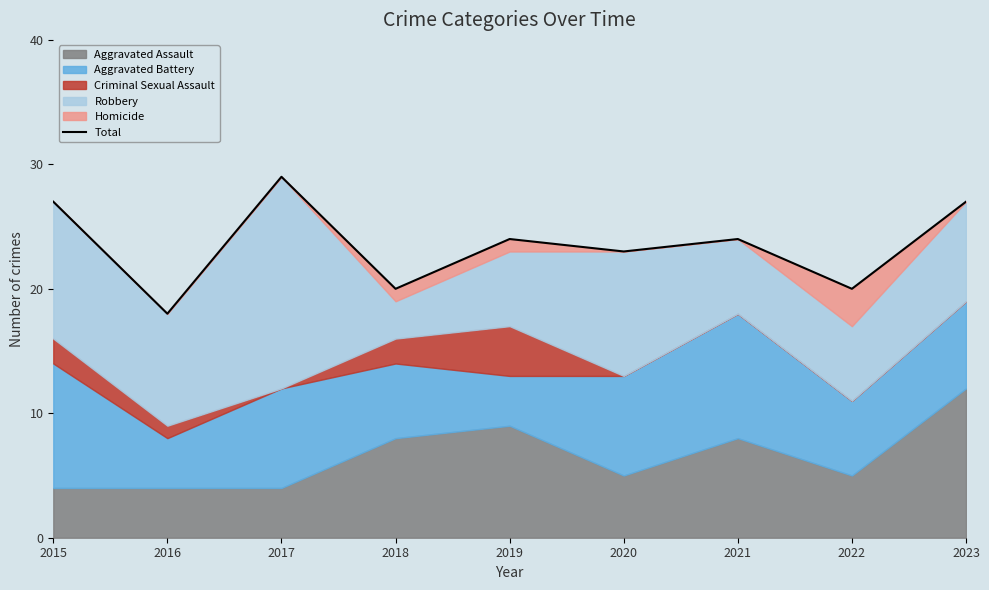

Reading left to right, transcribe all the data shown in this chart.

2015=27	2016=18	2017=29	2018=20	2019=24	2020=23	2021=24	2022=20	2023=27